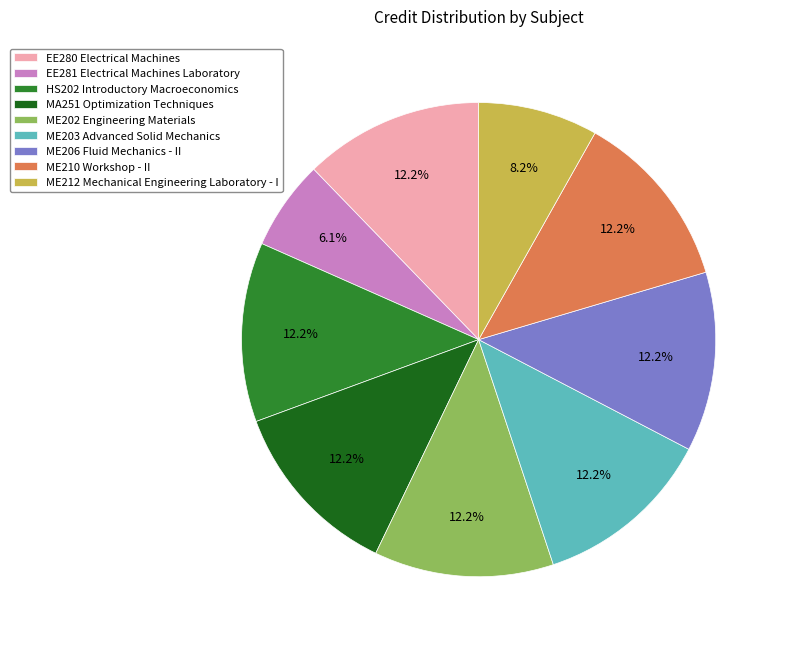

Which category has the smallest portion of the pie?

EE281 Electrical Machines Laboratory